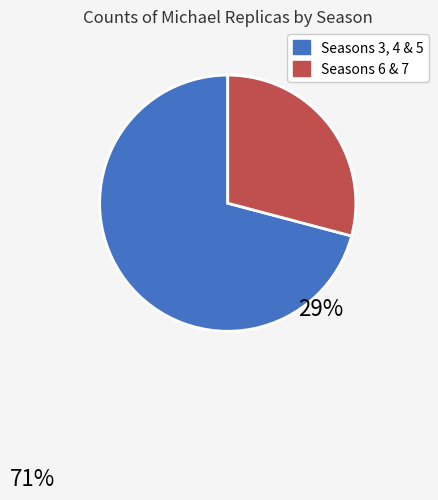

Is there a majority slice in this chart?

Yes